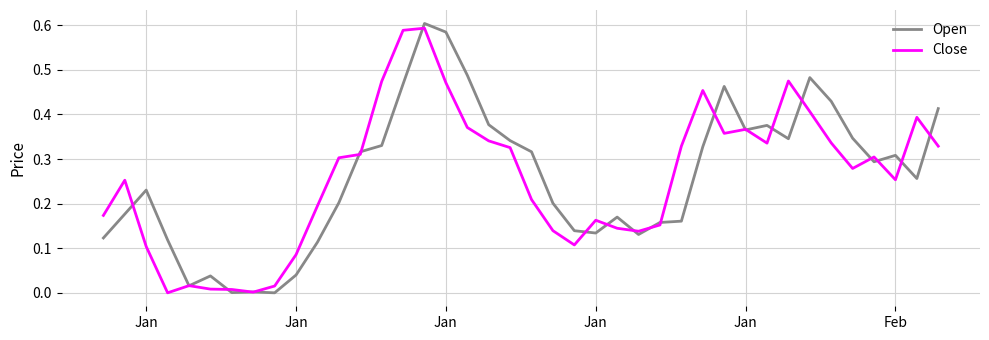

What is the sum of all Close values?

10.3